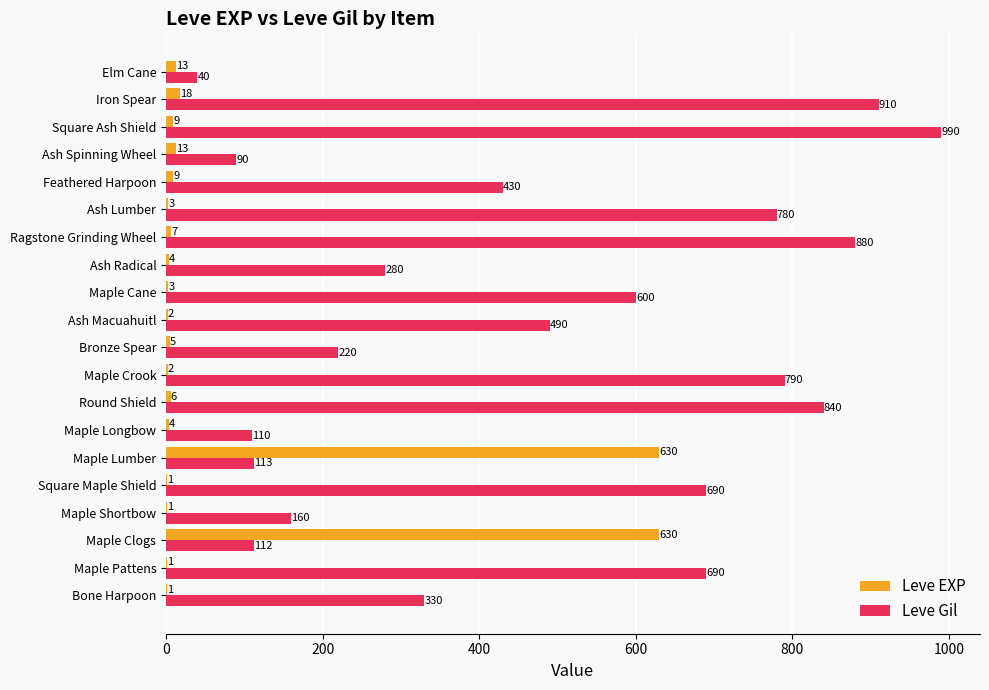

What are all the series names shown in the legend?

Leve EXP, Leve Gil